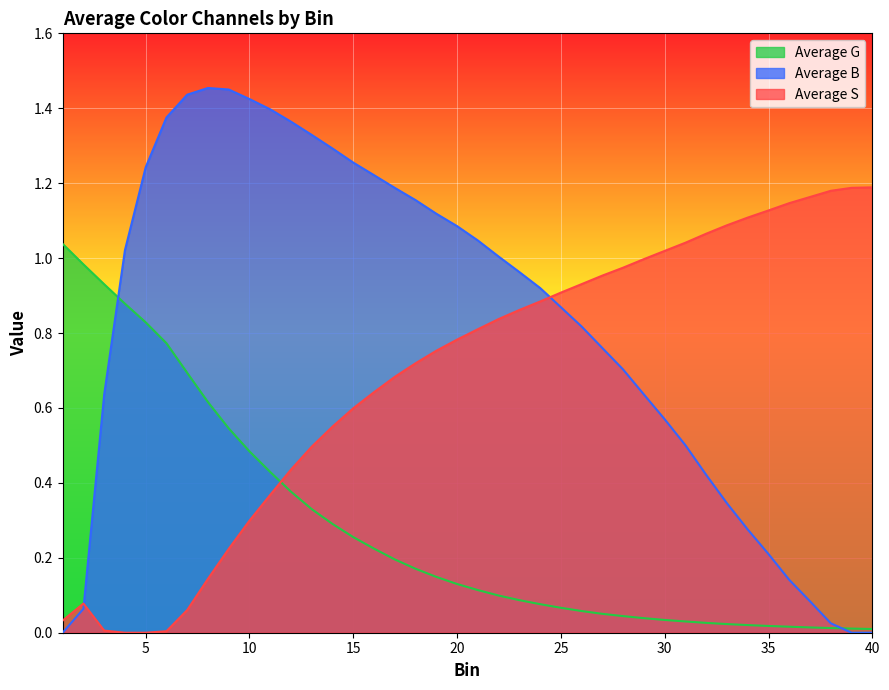

Is the value of Average B at 21 greater than the value of Average S at 26?

Yes